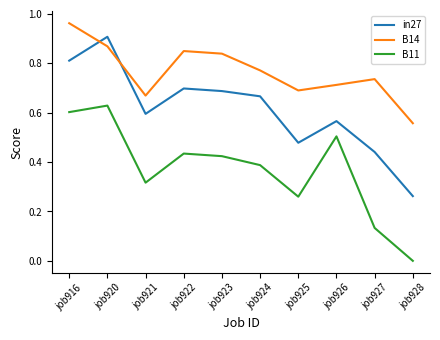

Is it true that B11 equals 0.8 at job926?

False